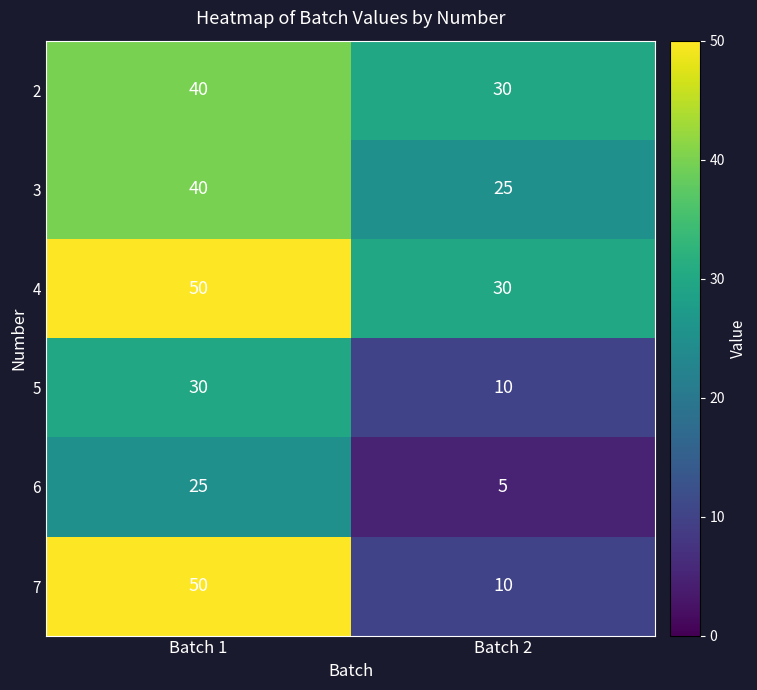

Reading left to right, transcribe all the data shown in this chart.

2: 40	30
3: 40	25
4: 50	30
5: 30	10
6: 25	5
7: 50	10